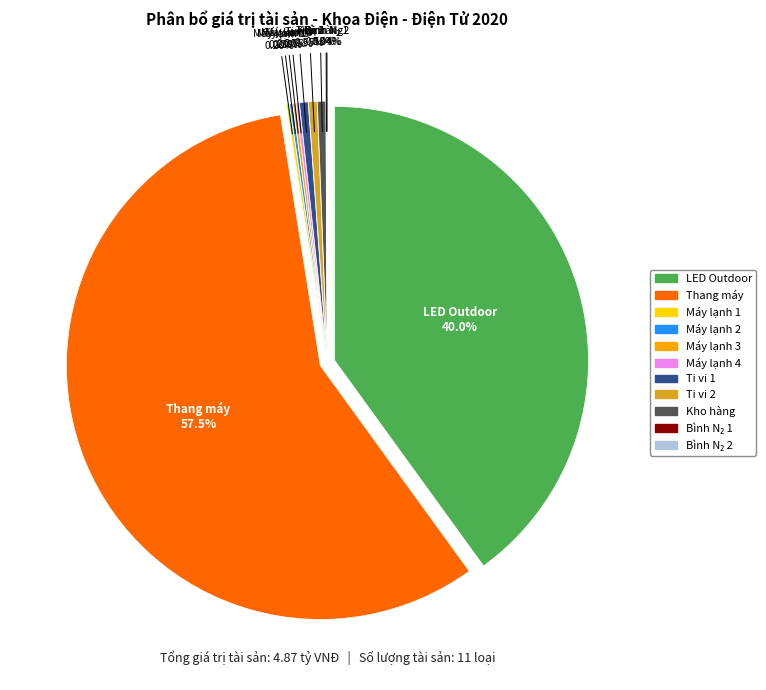

True or false: Máy lạnh ML*4 accounts for 0% of the total.

True